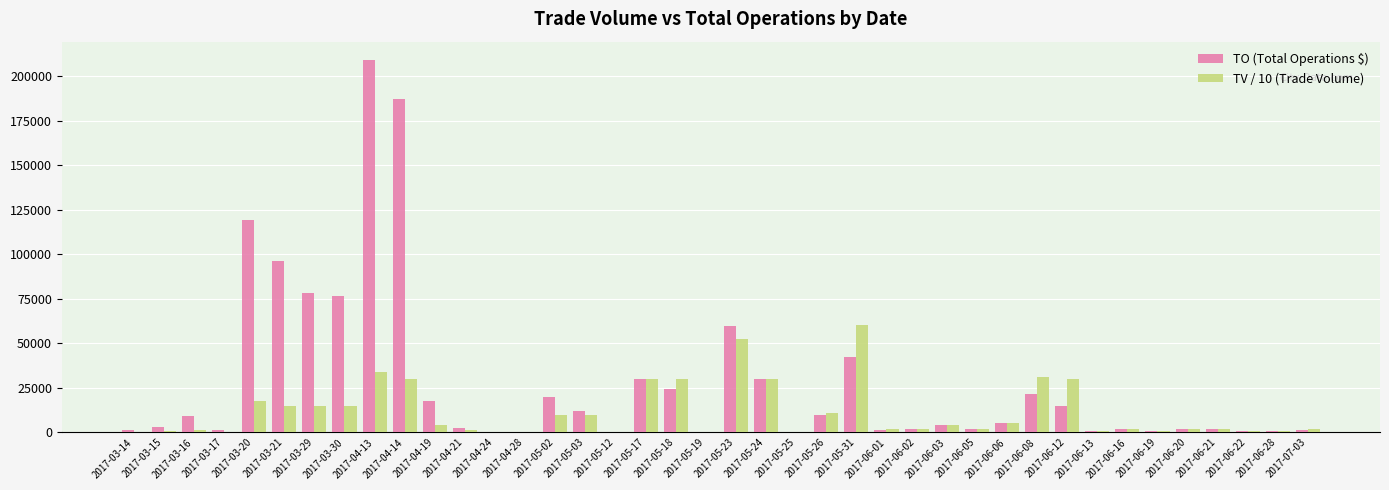

What is the maximum value shown in the chart?

209000